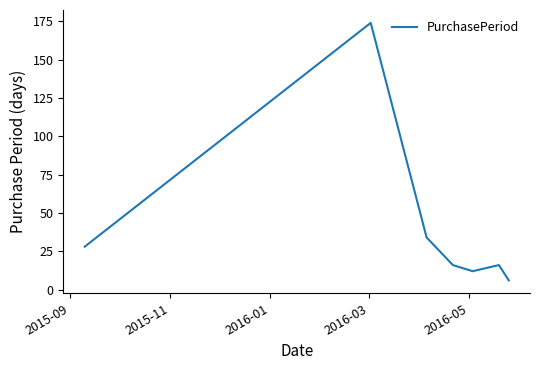

What is the difference between the maximum and minimum values?

168